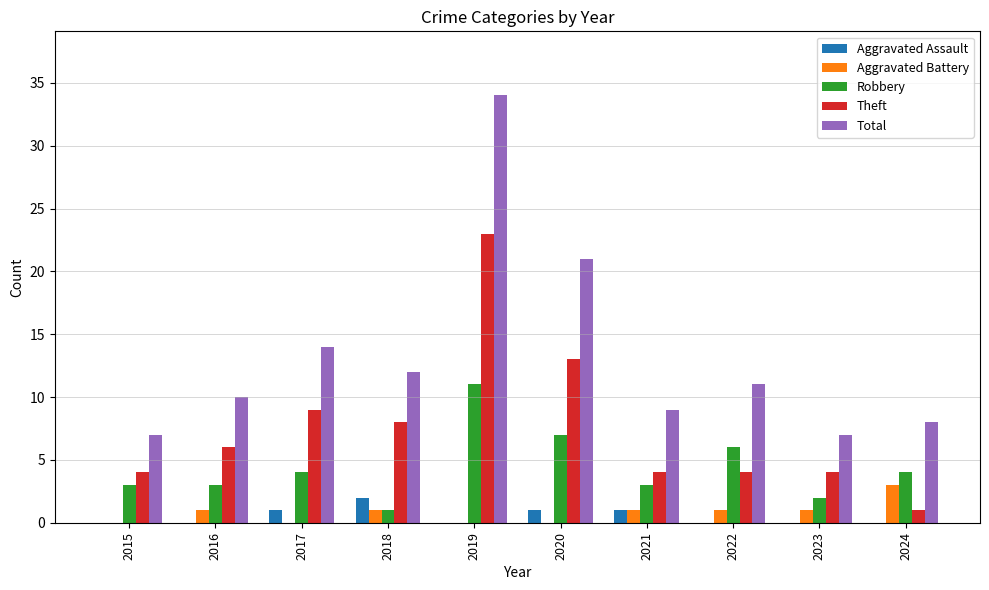

What is the sum of the Theft values at 2018 and 2022?

12